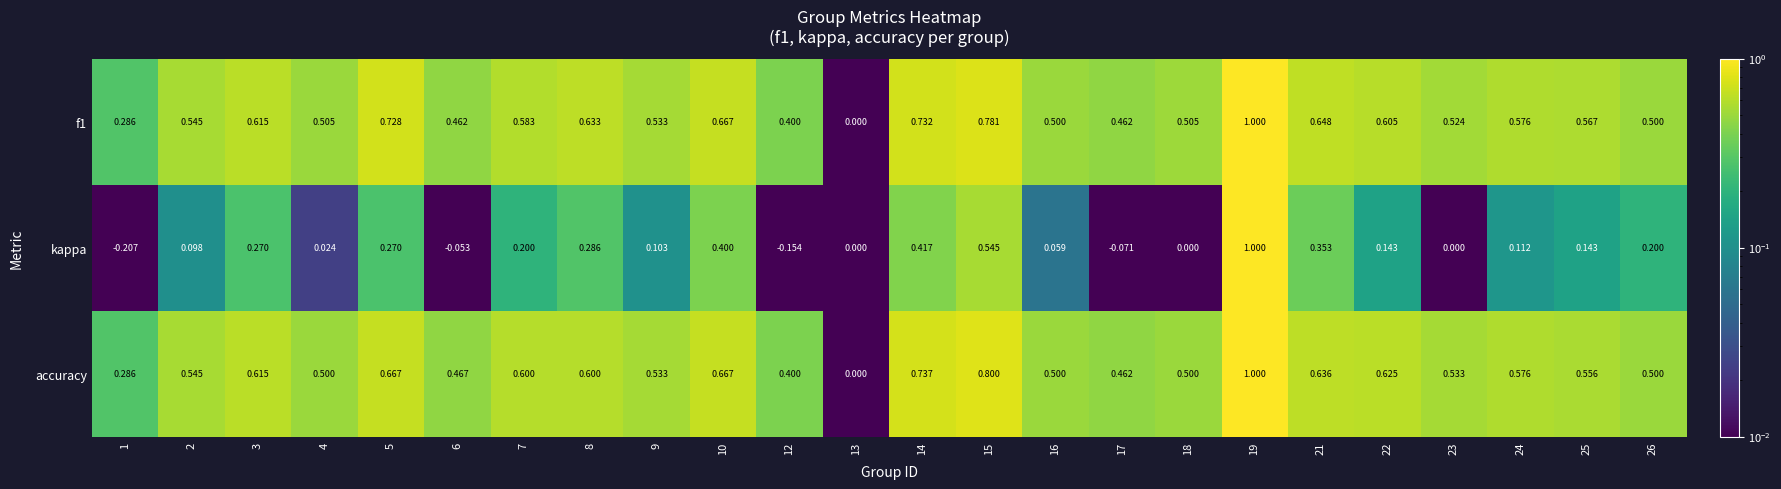

Is the value of kappa at 3 greater than the value of accuracy at 17?

No